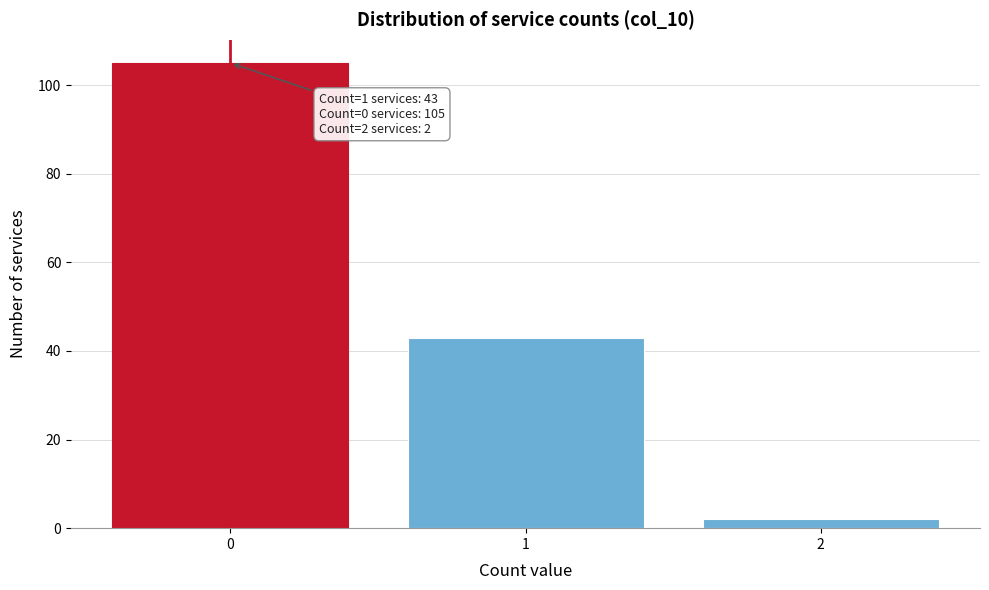

Reading right to left, extract all data points from this chart.

2	43	105